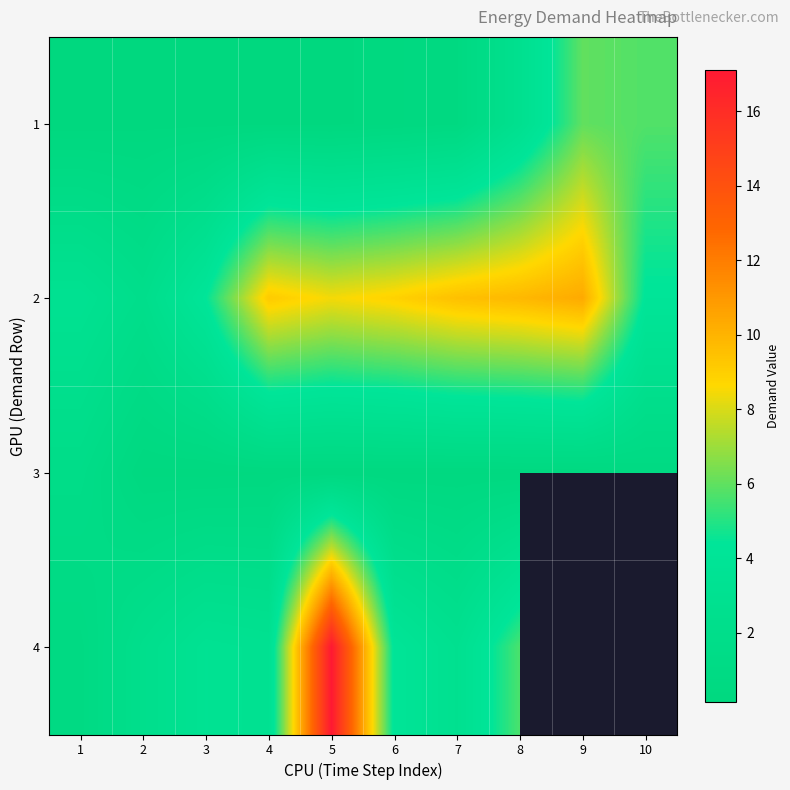

What is the total value across all series at 5?

26.2